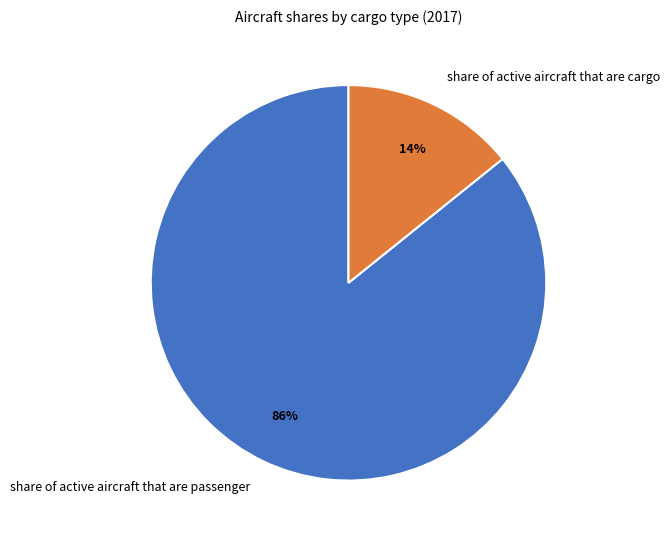

Does any single category account for the majority?

Yes